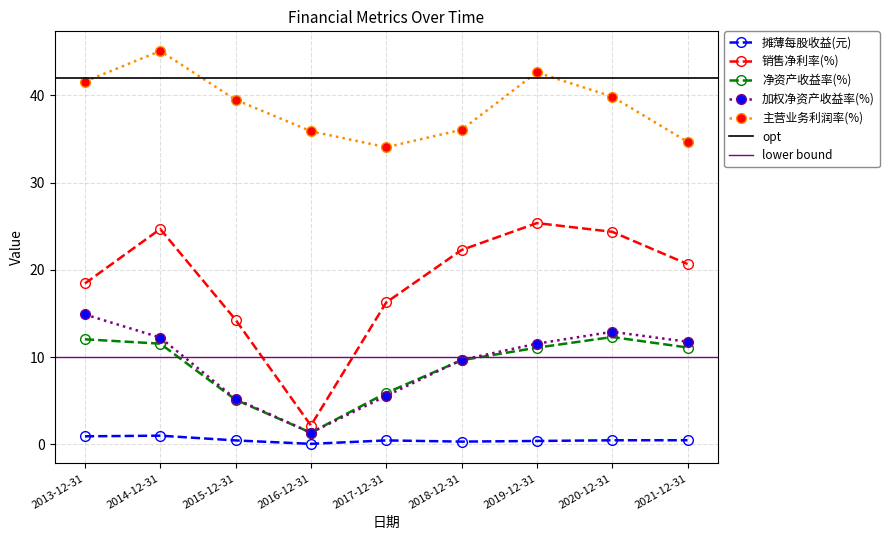

At which category is the sum across all series the highest?

2014-12-31